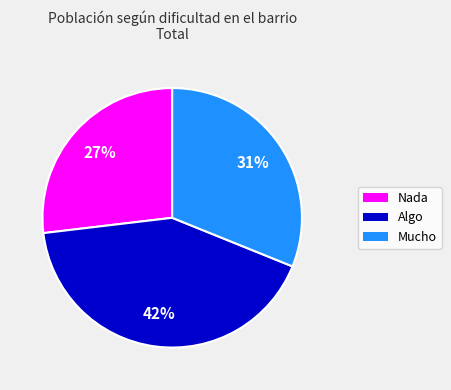

Which slice is the smallest?

Nada